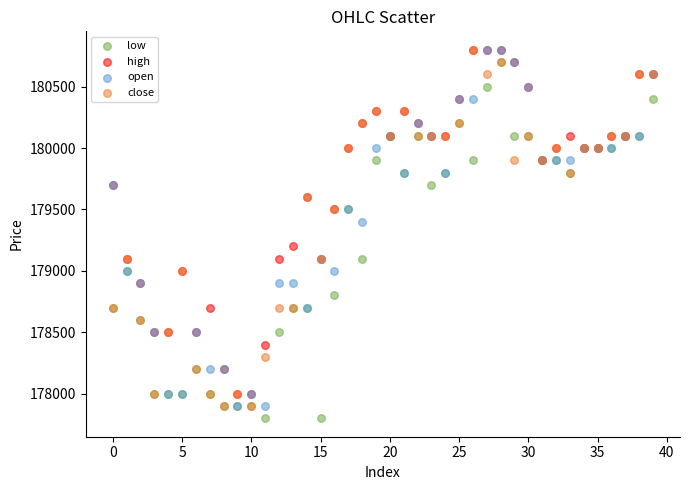

In the low series, what Y value is closest to 179250?

179100